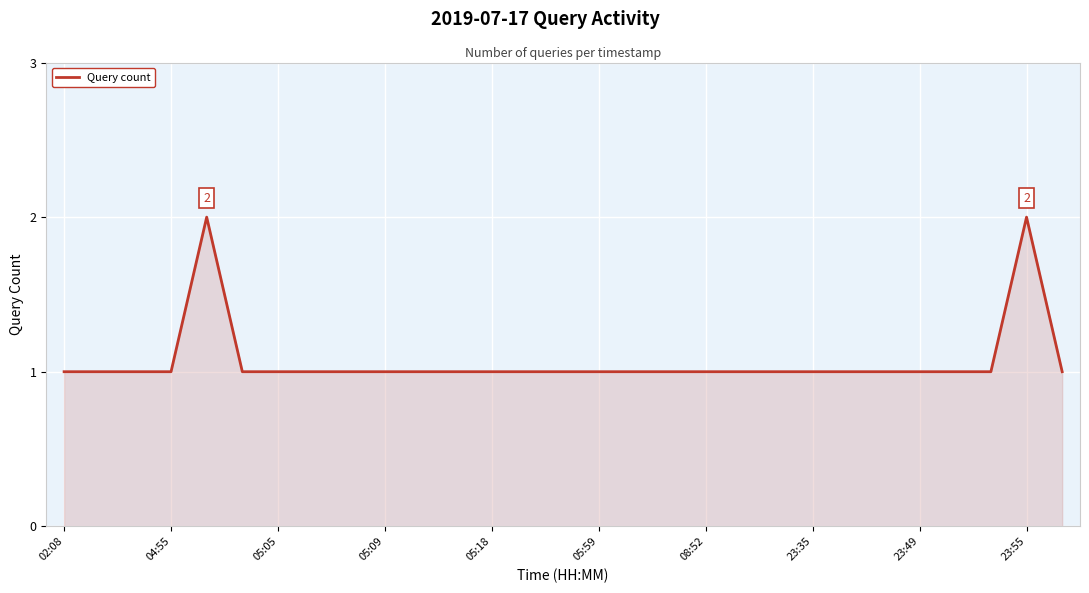

Reading left to right, list all the values displayed in this chart.

1	1	1	1	2	1	1	1	1	1	1	1	1	1	1	1	1	1	1	1	1	1	1	1	1	1	1	2	1